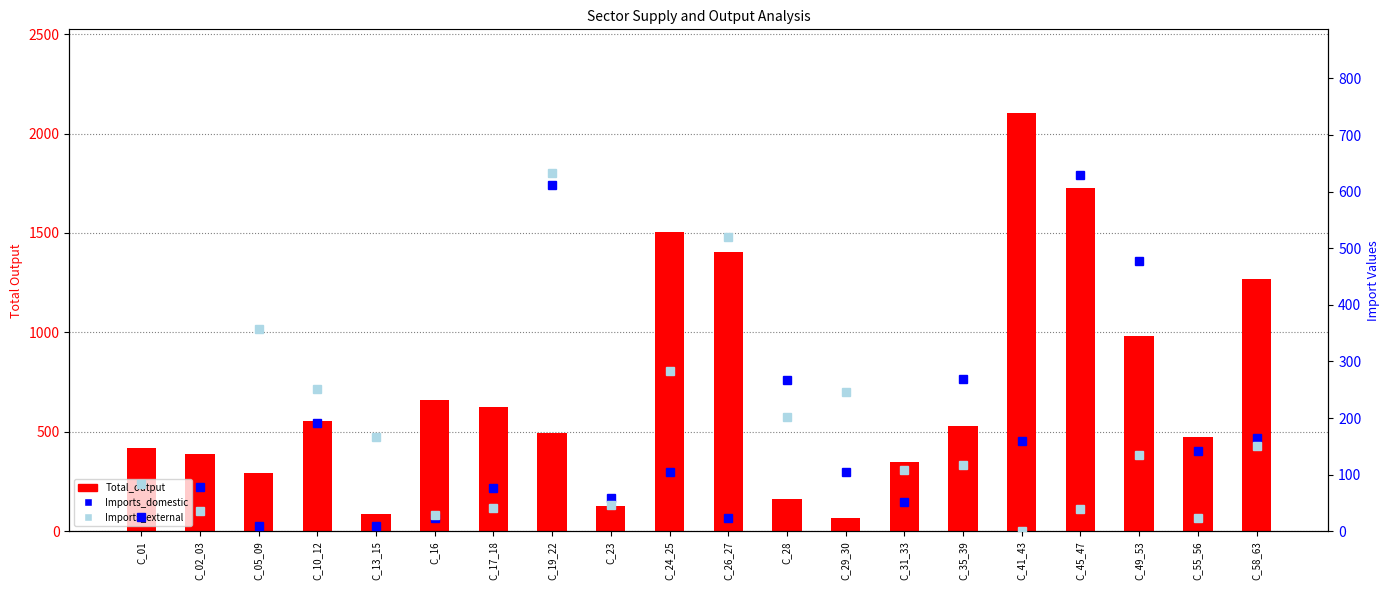

What are all the series names shown in the legend?

Total_output, Imports_domestic, Imports_external